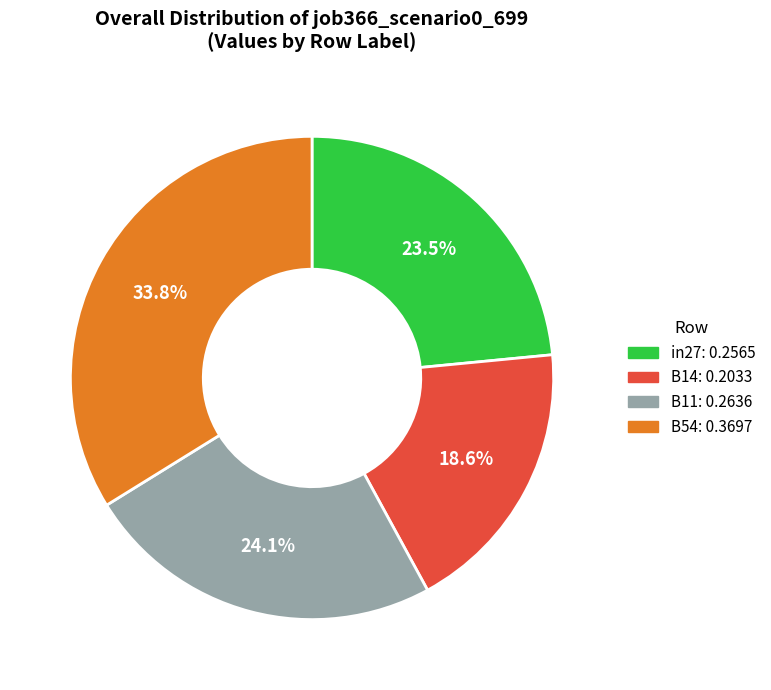

Does any single category account for the majority?

No